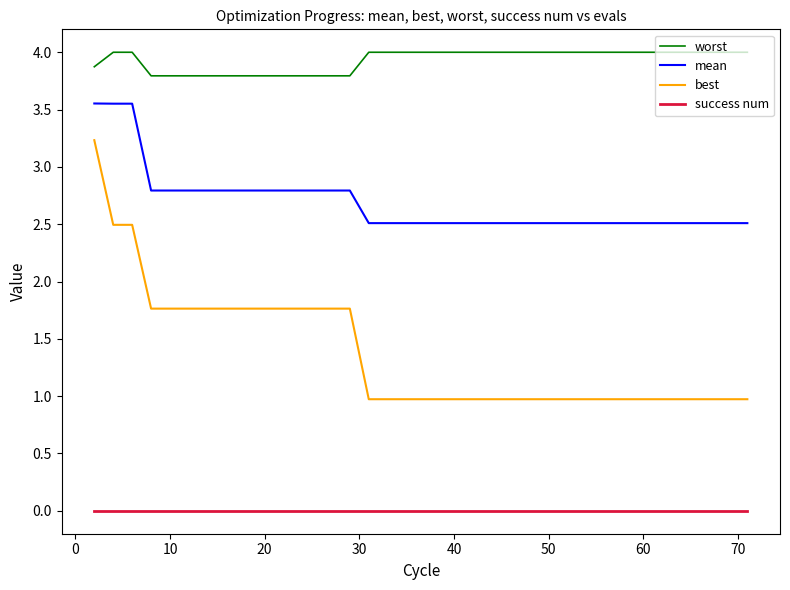

Which series has the widest spread of values?

best